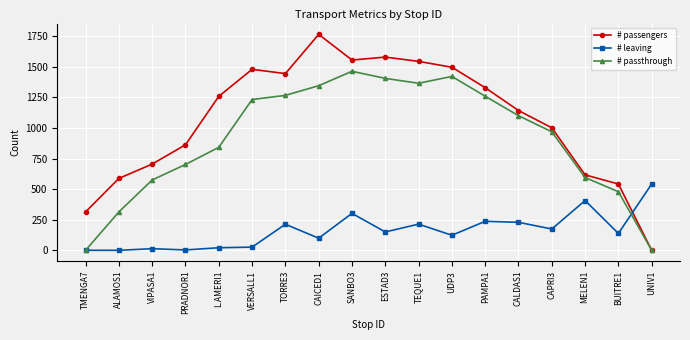

What are all the series names shown in the legend?

# passengers, # leaving, # passthrough